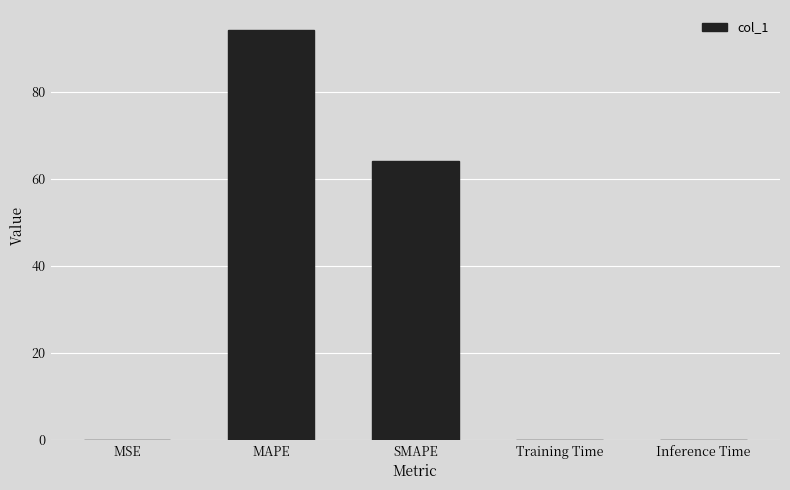

What is the maximum value shown in the chart?

94.0